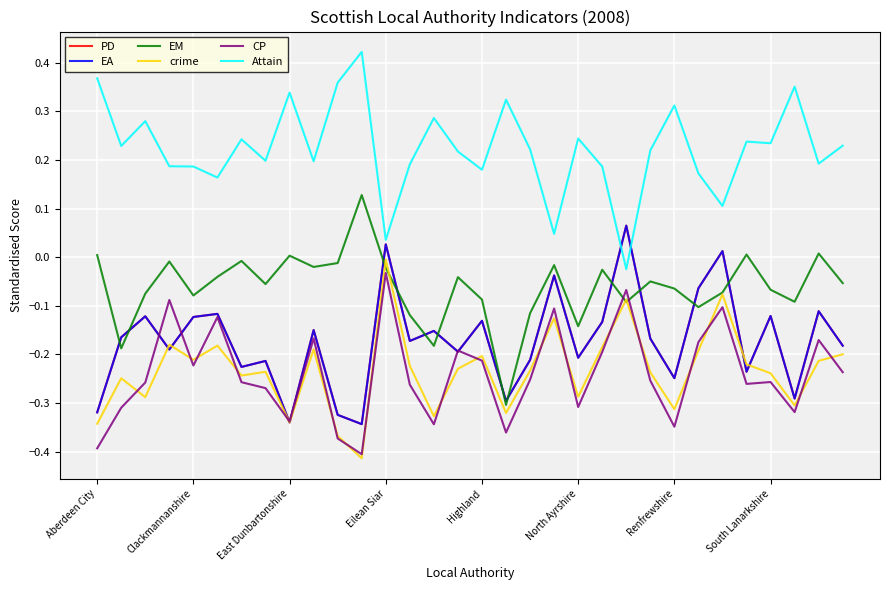

Is this an area chart (filled region under the line)?

No